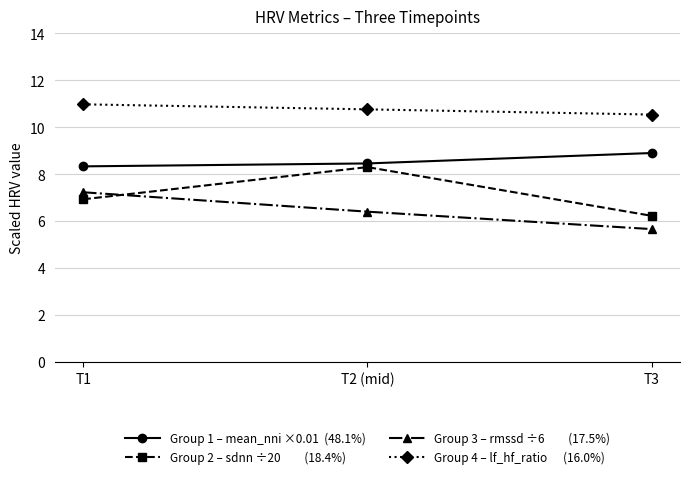

What is the difference between the highest and lowest values at T3?

4.9